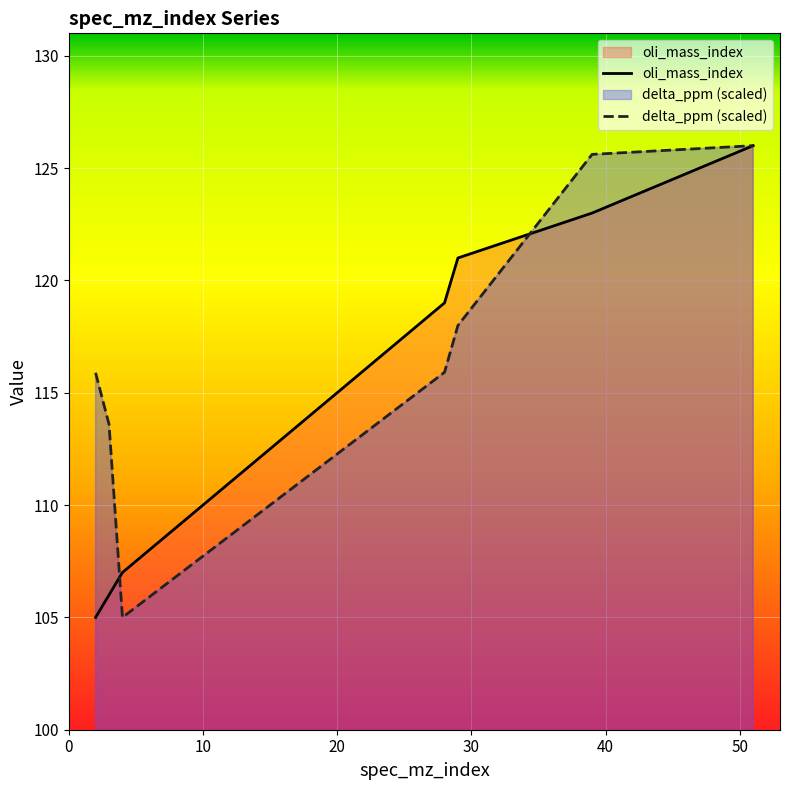

True or false: delta_ppm has a value of 125.6 at 39.

True